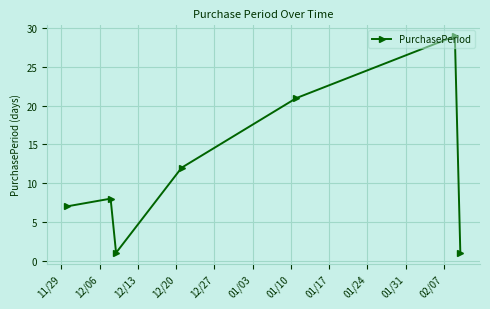

What is the maximum value shown in the chart?

29